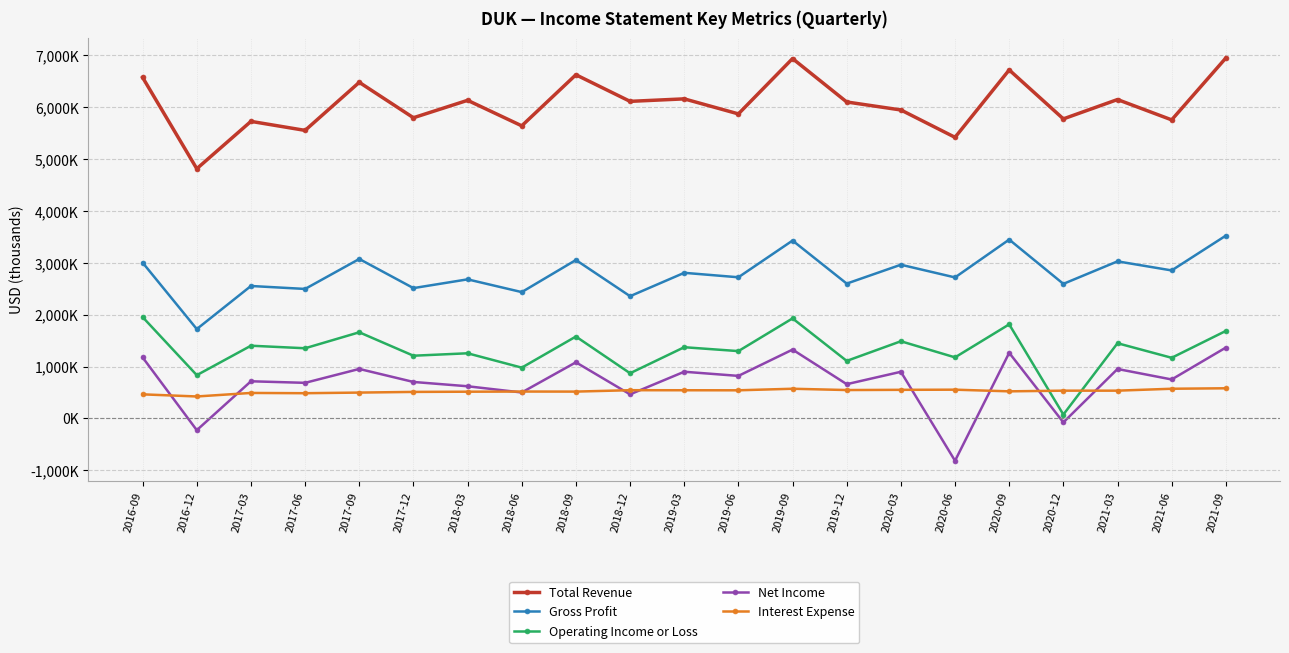

Does the chart have visible grid lines?

Yes